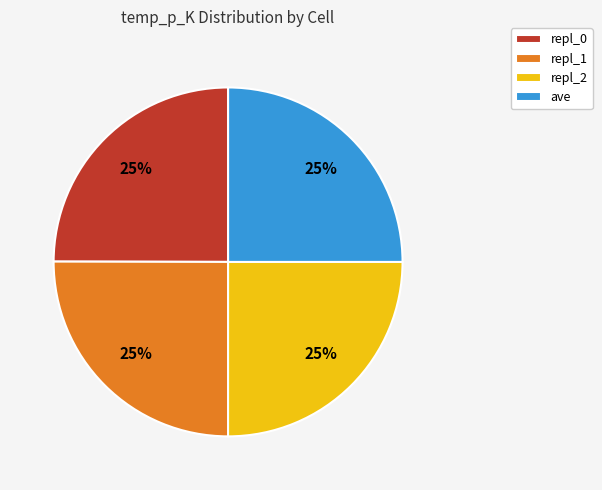

What percentage is the repl_0 slice, to the nearest percent?

25%